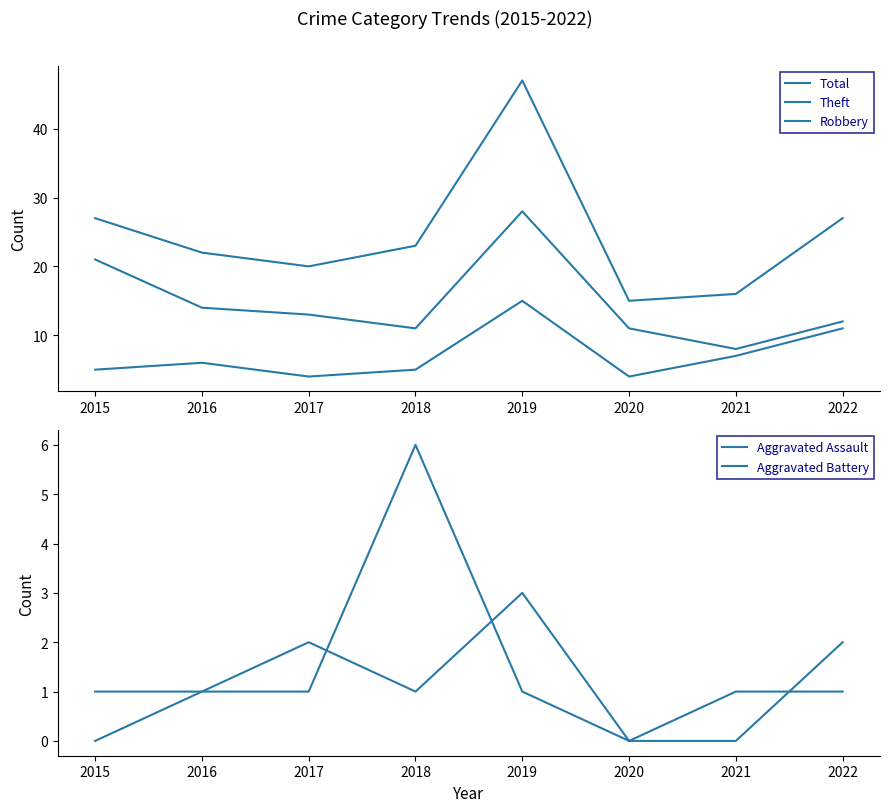

What is the average value of the Theft series?

15